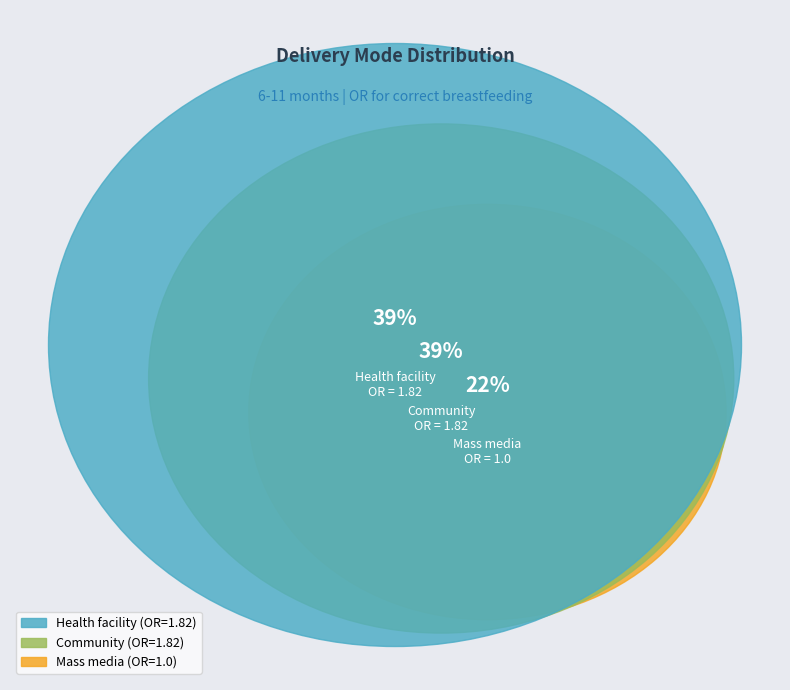

How many slices are in this pie chart?

3